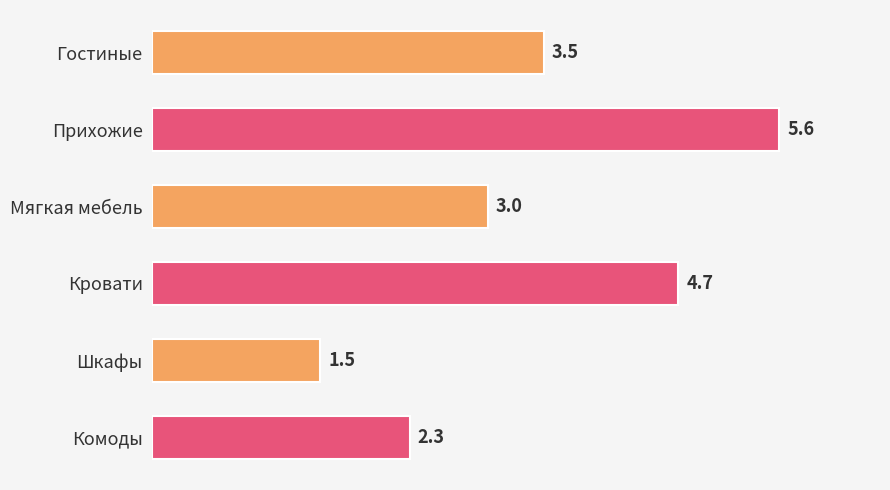

List the labels in order of value, largest first.

Прихожие, Кровати, Гостиные, Мягкая мебель, Комоды, Шкафы